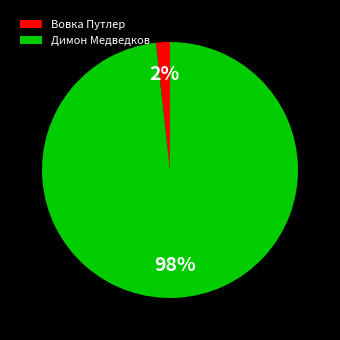

Do Димон Медведков and Вовка Путлер together represent more than half of the pie?

Yes